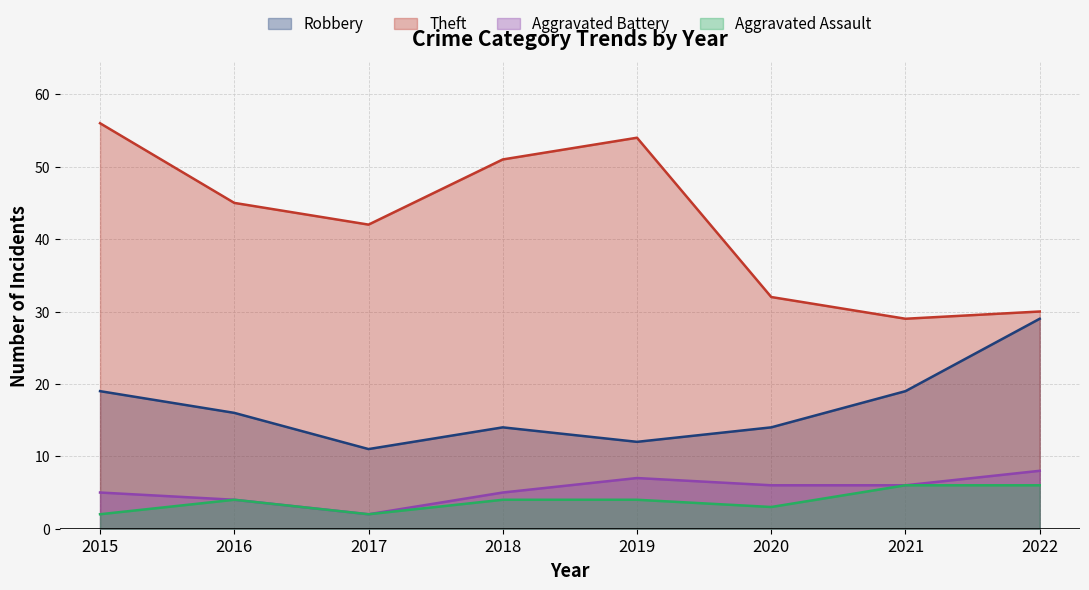

Is it true that Aggravated Assault equals 3 at 2020?

True